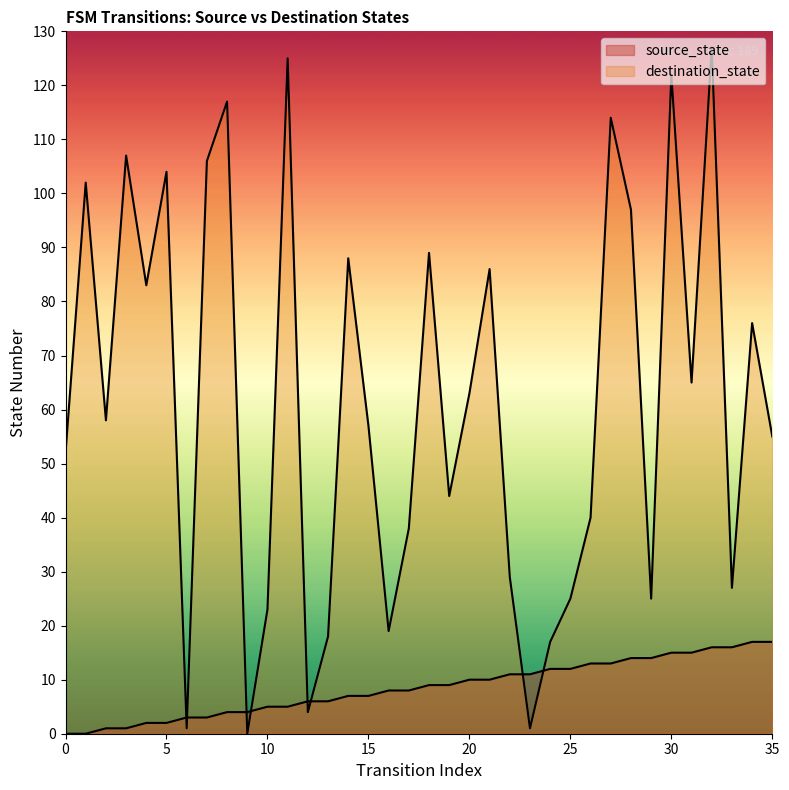

True or false: source_state has a value of 6 at 8.

False